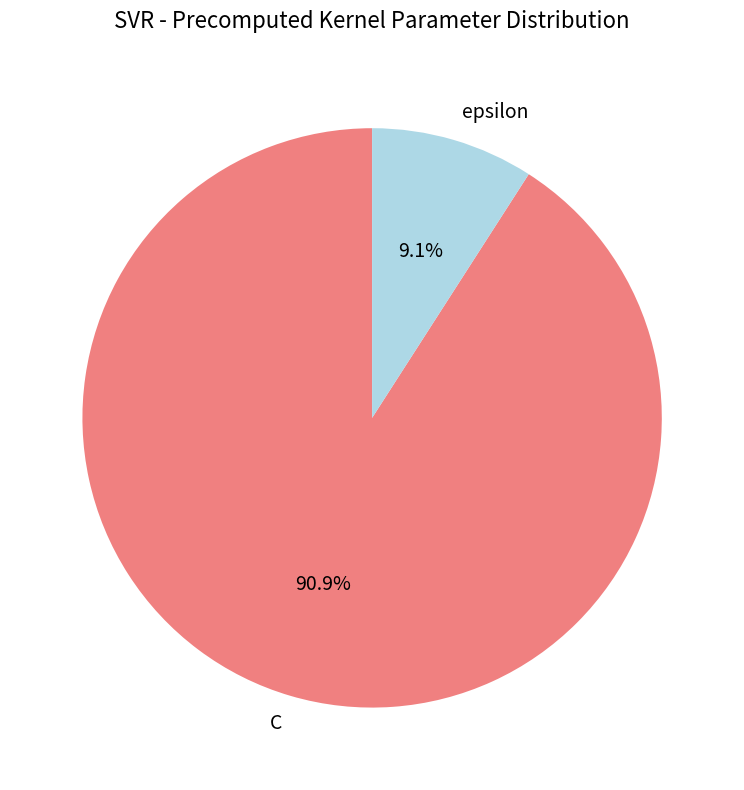

To the nearest percent, what percentage of the pie is epsilon?

9%